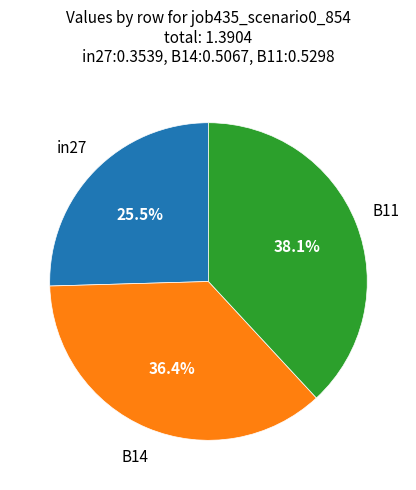

Does any single category account for the majority?

No